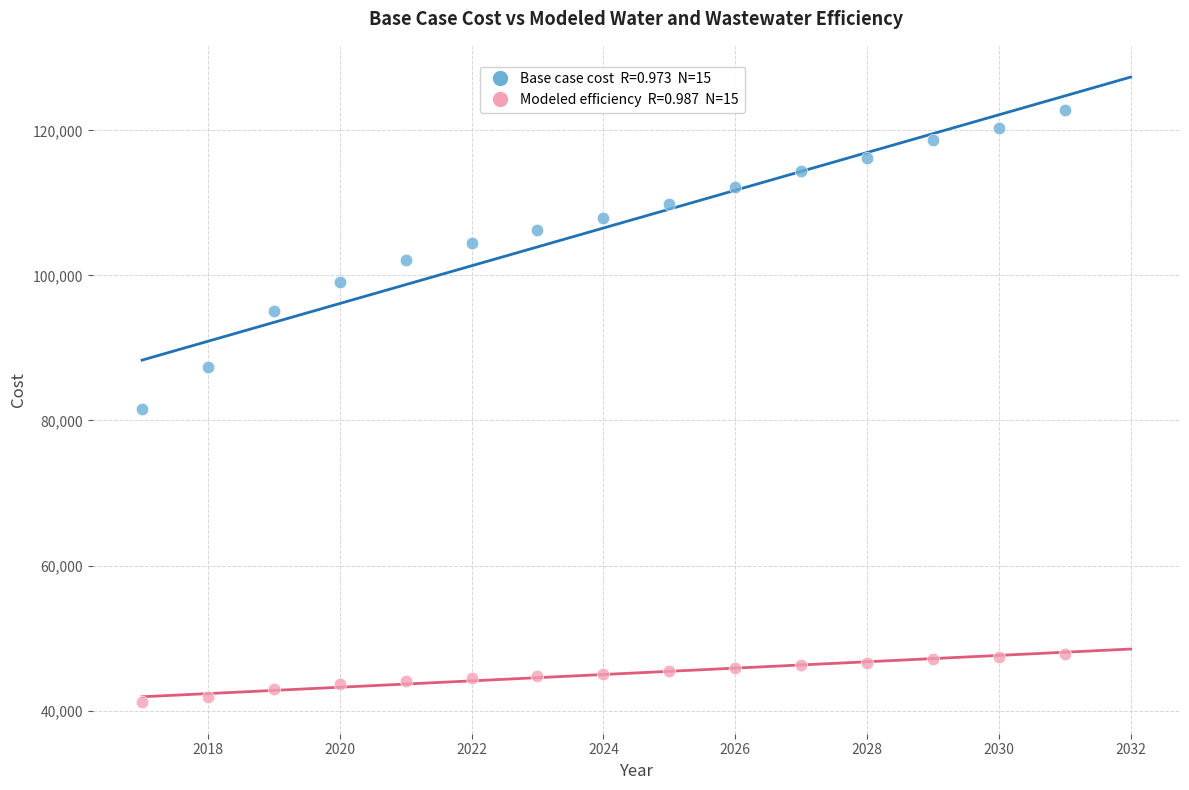

Across all data points, what is the range of X values (max minus min)?

14.0